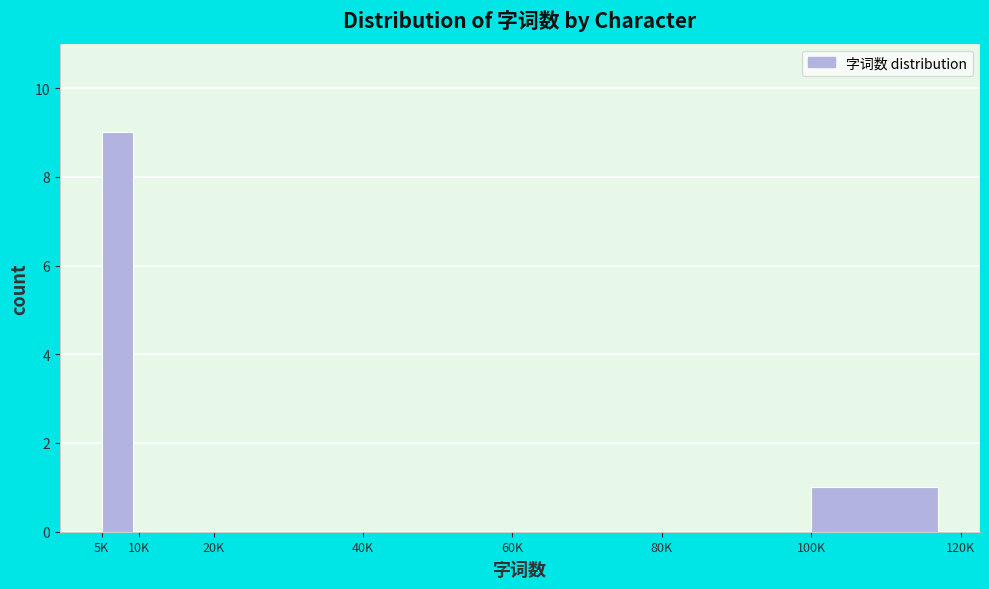

Reading right to left, extract all data points from this chart.

100K=1	80K=0	60K=0	40K=0	20K=0	10K=0	5K=9